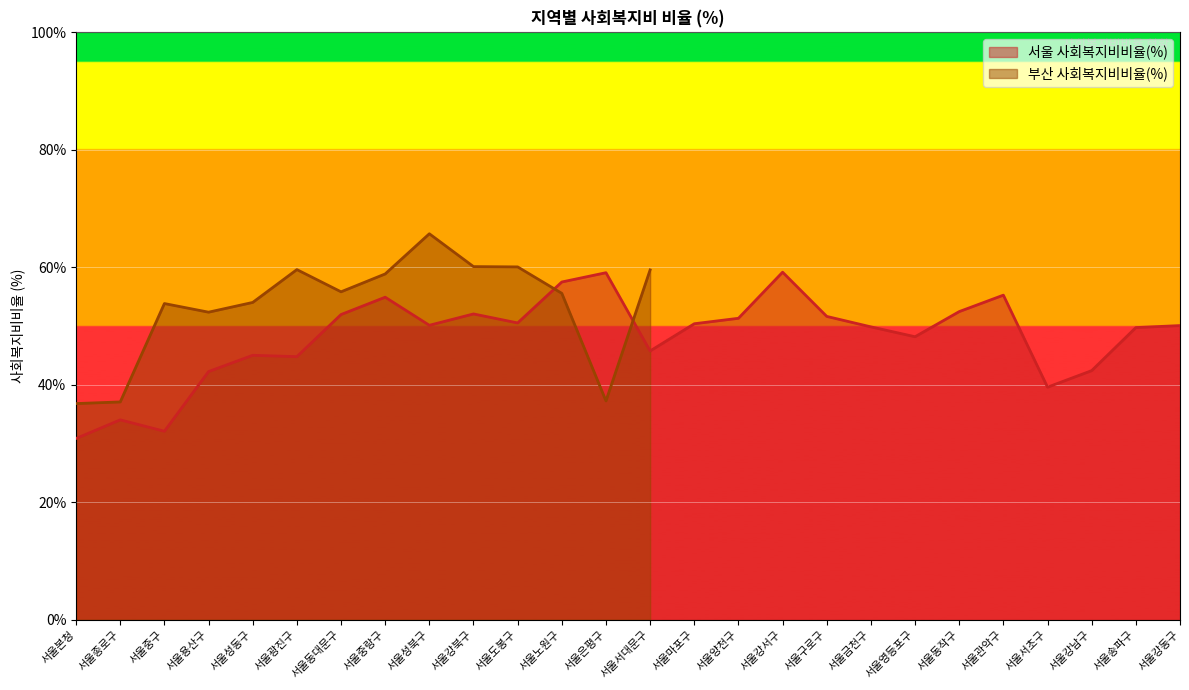

What is the average value?

48.1